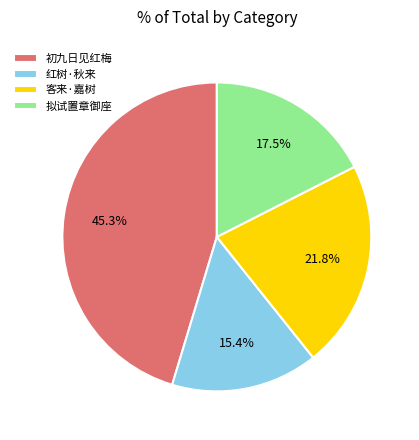

Does 初九日见红梅 account for over 50% of the chart?

No